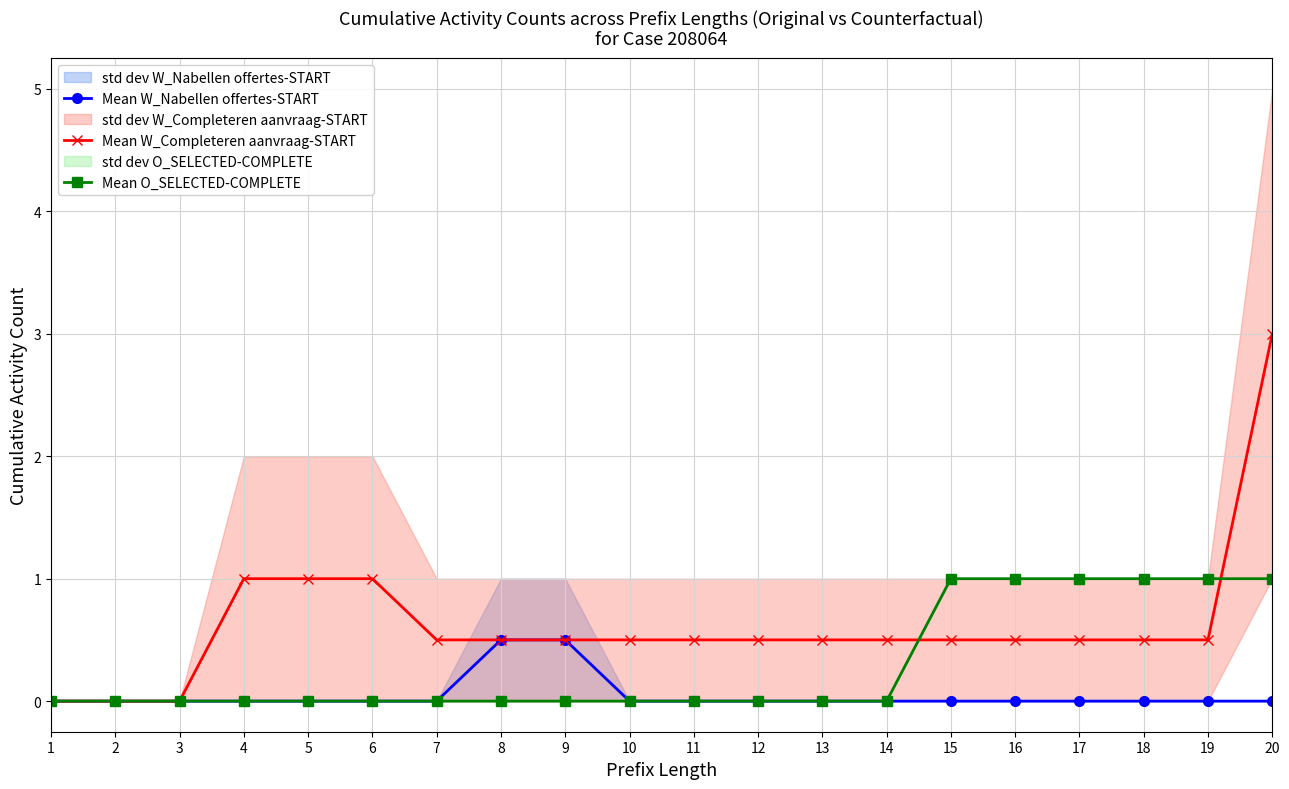

Reading left to right, list all the values displayed in this chart.

Mean W_Nabellen offertes-START: 1=0.0	2=0.0	3=0.0	4=0.0	5=0.0	6=0.0	7=0.0	8=0.5	9=0.5	10=0.0	11=0.0	12=0.0	13=0.0	14=0.0	15=0.0	16=0.0	17=0.0	18=0.0	19=0.0	20=0.0
Mean W_Completeren aanvraag-START: 1=0.0	2=0.0	3=0.0	4=1.0	5=1.0	6=1.0	7=0.5	8=0.5	9=0.5	10=0.5	11=0.5	12=0.5	13=0.5	14=0.5	15=0.5	16=0.5	17=0.5	18=0.5	19=0.5	20=3.0
Mean O_SELECTED-COMPLETE: 1=0.0	2=0.0	3=0.0	4=0.0	5=0.0	6=0.0	7=0.0	8=0.0	9=0.0	10=0.0	11=0.0	12=0.0	13=0.0	14=0.0	15=1.0	16=1.0	17=1.0	18=1.0	19=1.0	20=1.0